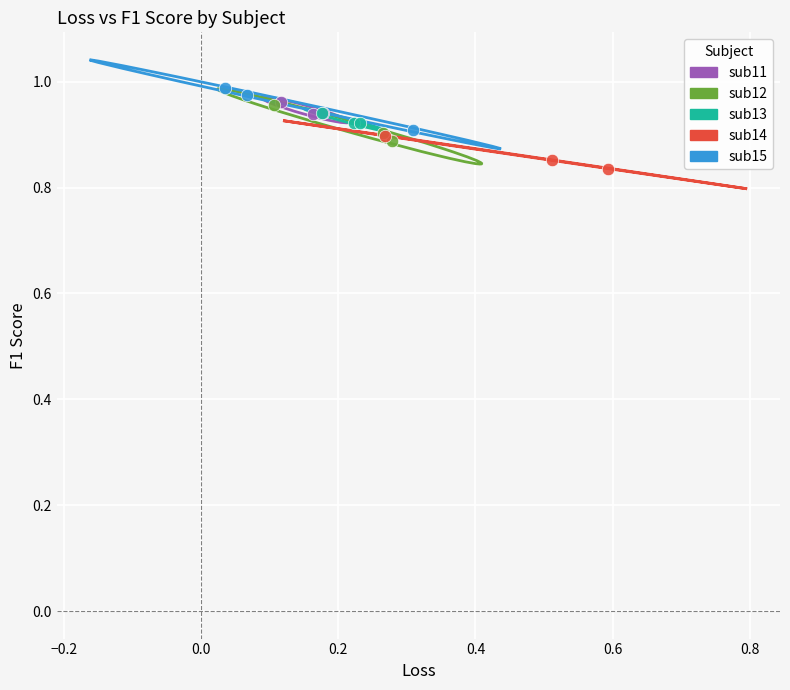

Which series contains the lowest Y value?

sub14